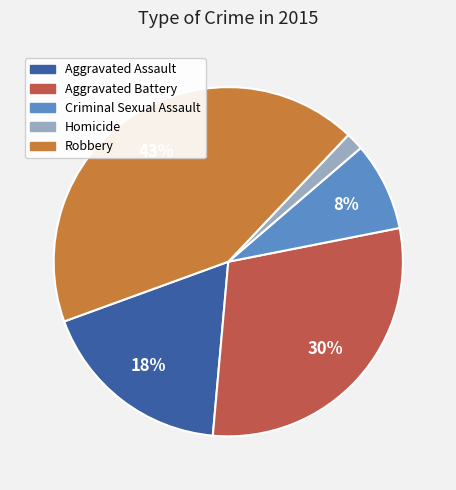

To the nearest percent, what percentage of the pie is Robbery?

43%